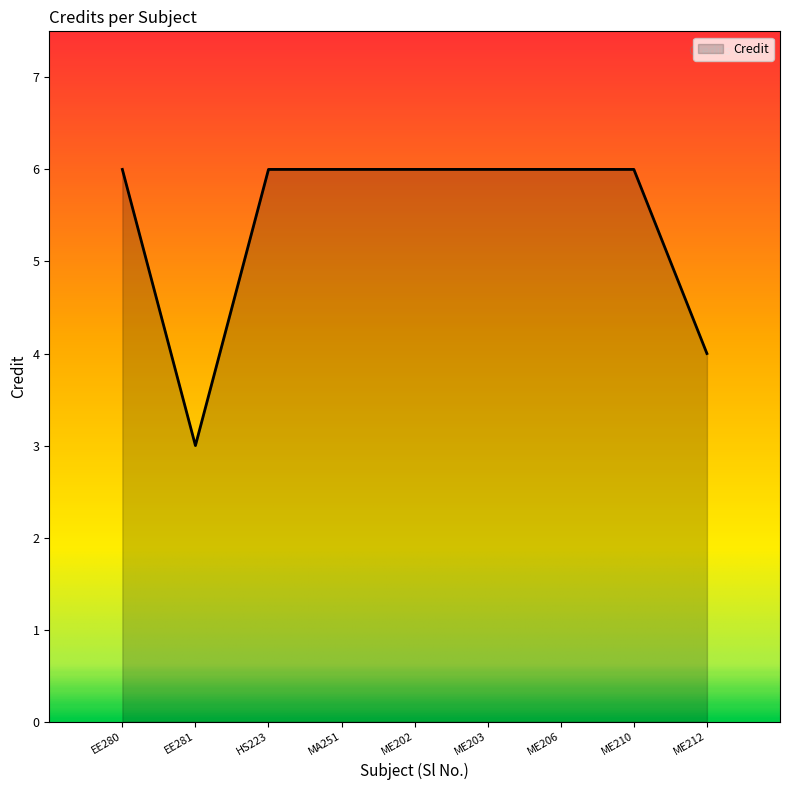

What is the sum of the values at EE281 and ME210?

9